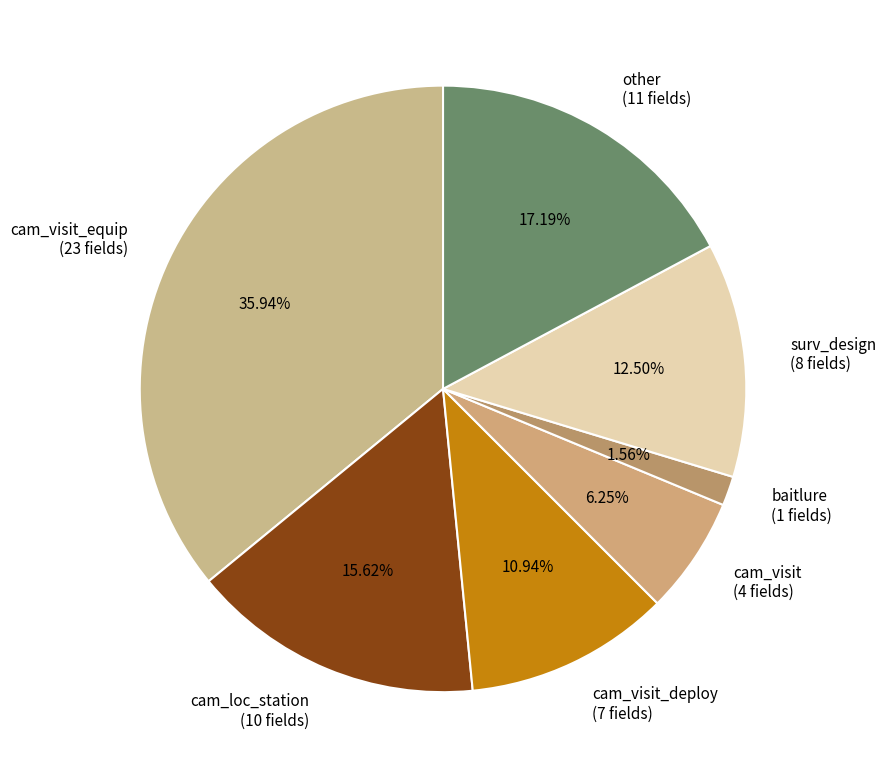

What is the smallest slice in the pie chart?

baitlure (1 fields)